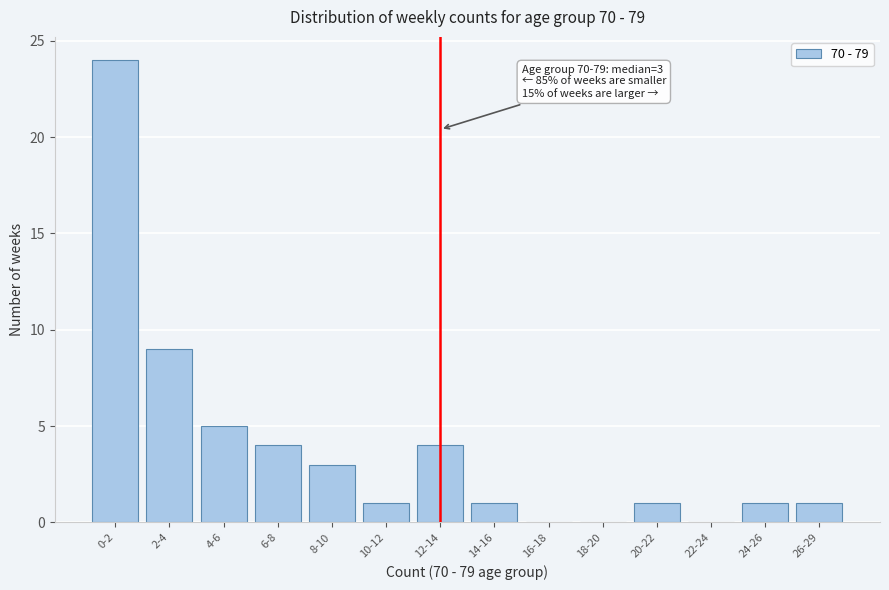

Reading right to left, transcribe all the data shown in this chart.

26-29=1	24-26=1	22-24=0	20-22=1	18-20=0	16-18=0	14-16=1	12-14=4	10-12=1	8-10=3	6-8=4	4-6=5	2-4=9	0-2=24